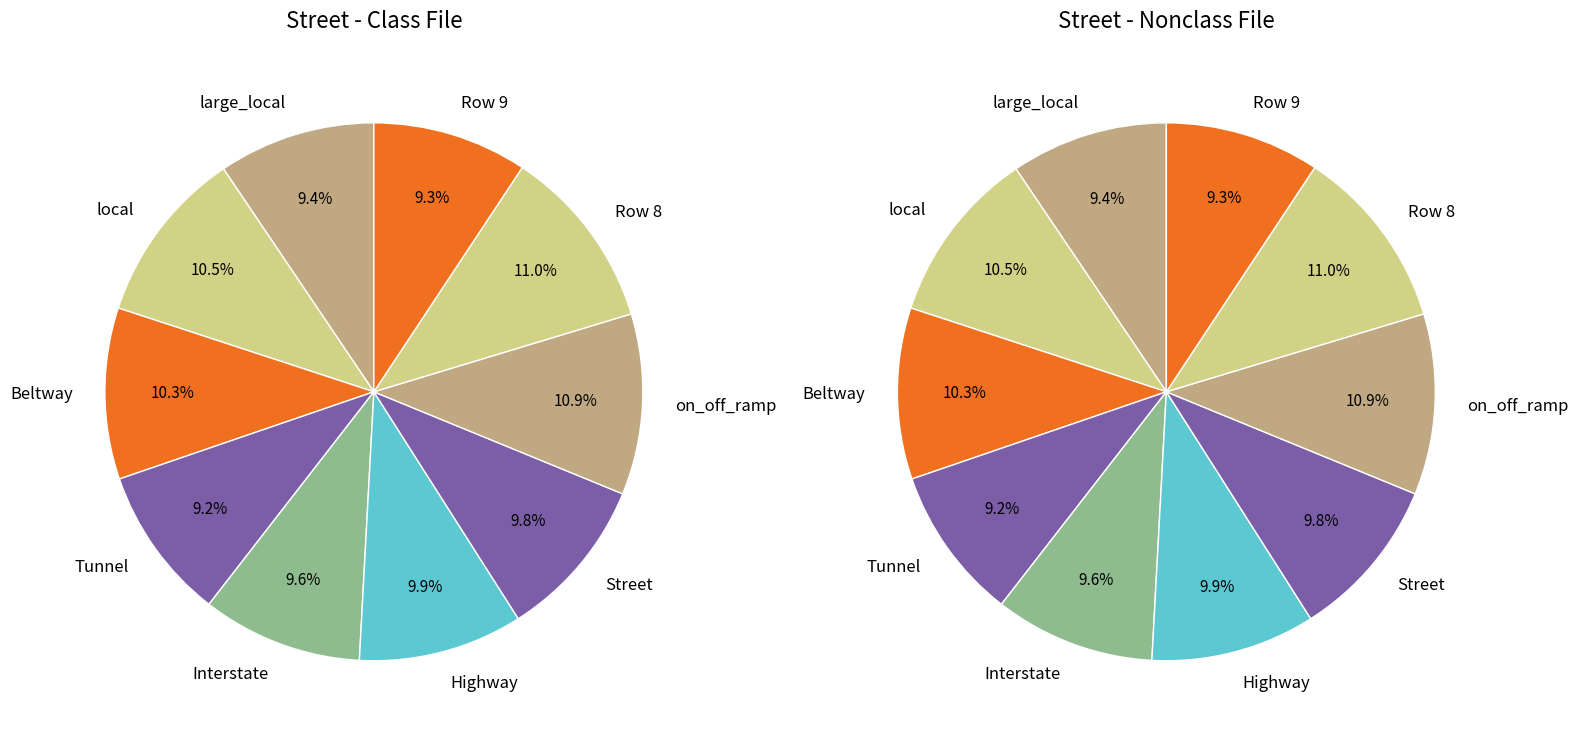

How much of the chart is everything except Row 4?

90.4%